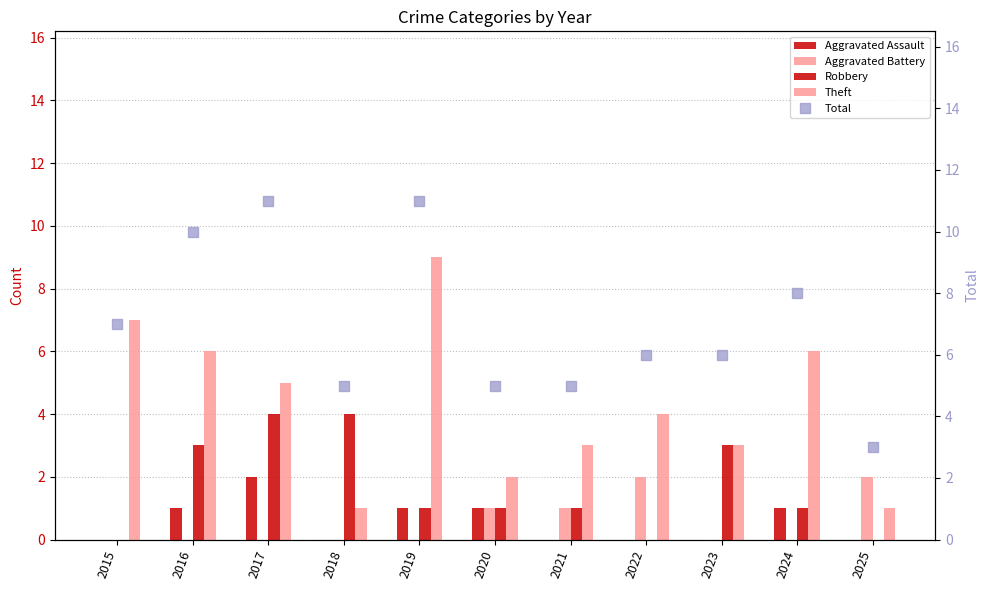

At how many categories does at least one series exceed 10?

2